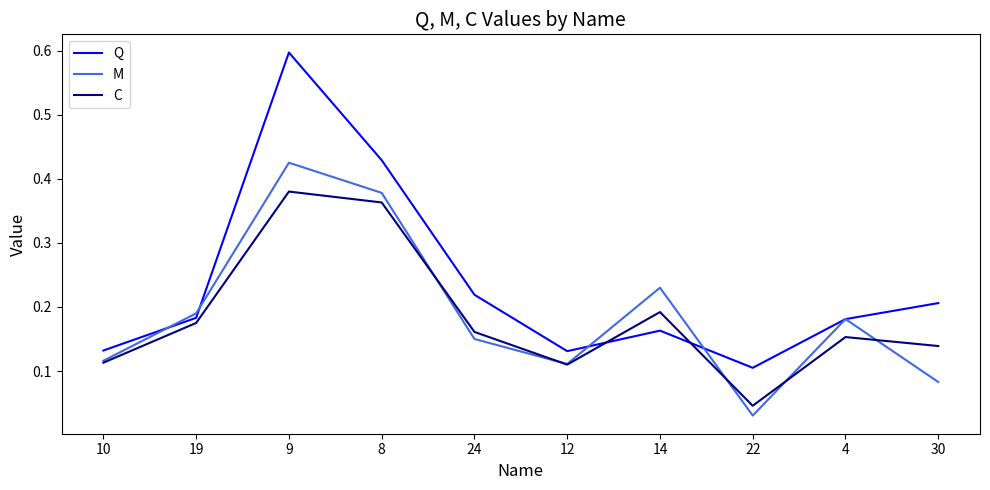

How many series are shown in this chart?

3